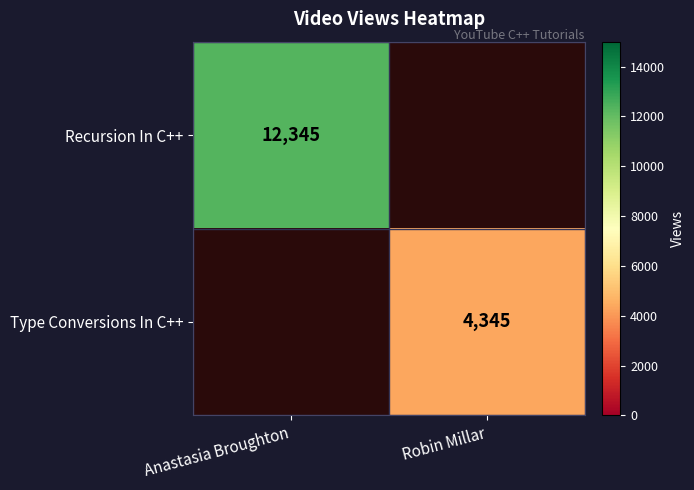

The Recursion In C++ series shows 21608.0 at Anastasia Broughton. True or false?

False